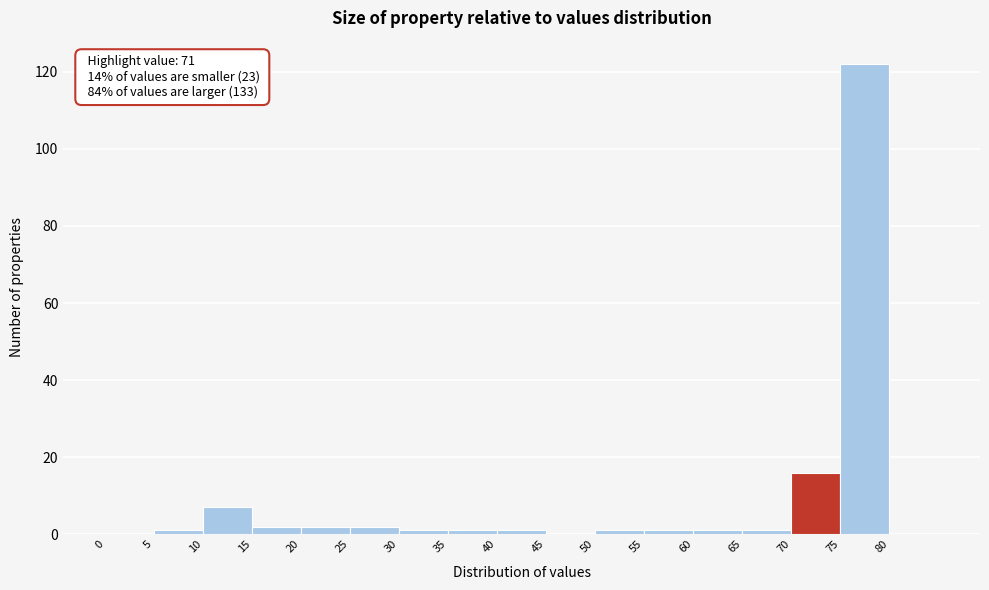

Which range on the x-axis has the tallest bar?

75 to 80